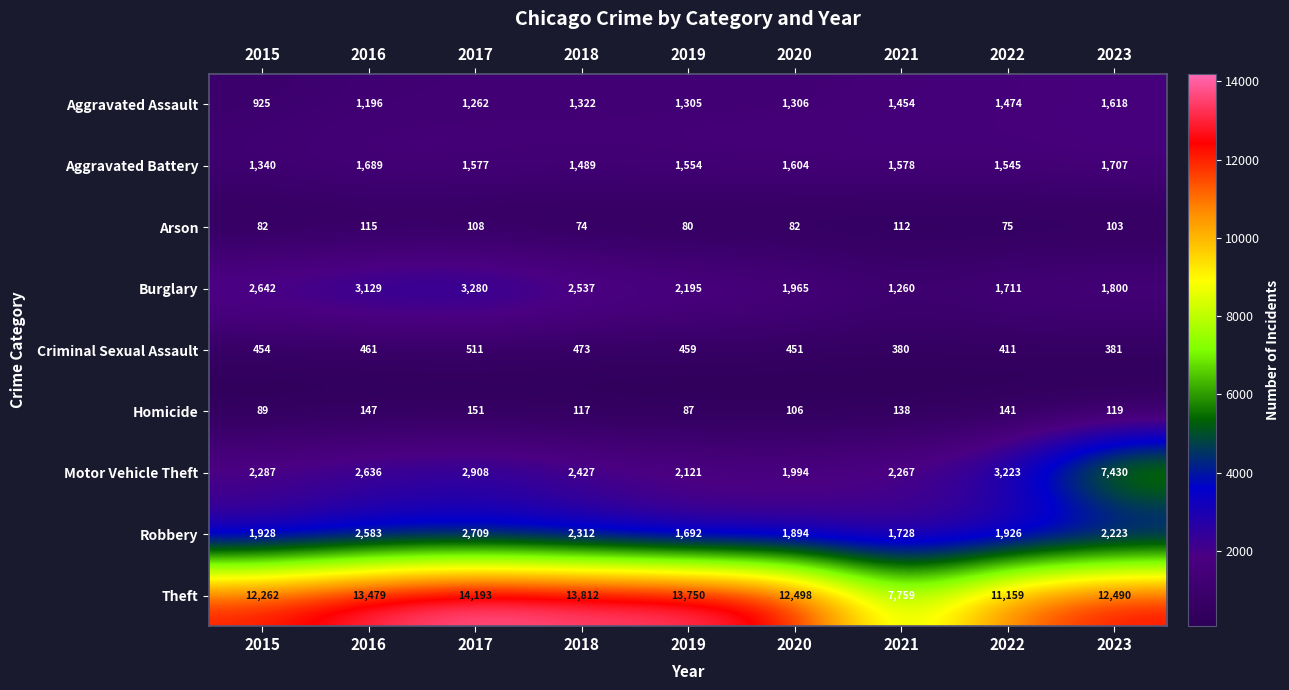

What is the sum of all Homicide values?

1095